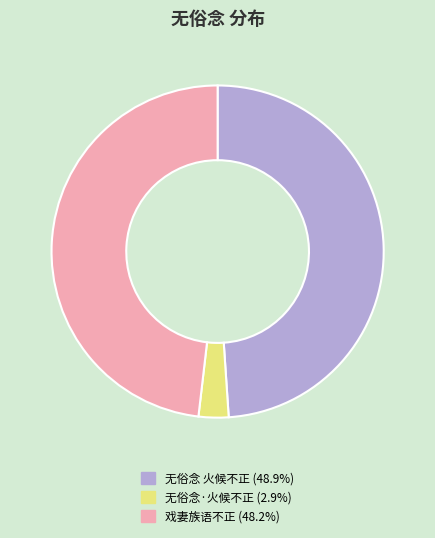

True or false: 无俗念 火候不正 accounts for 49% of the total.

True